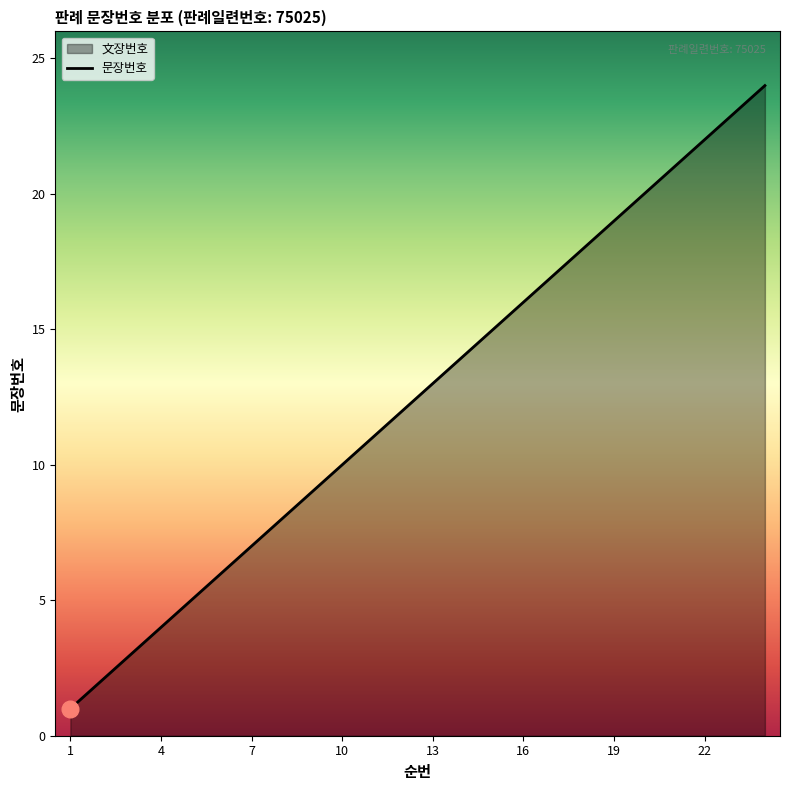

Which has a higher value, 13 or 16?

16